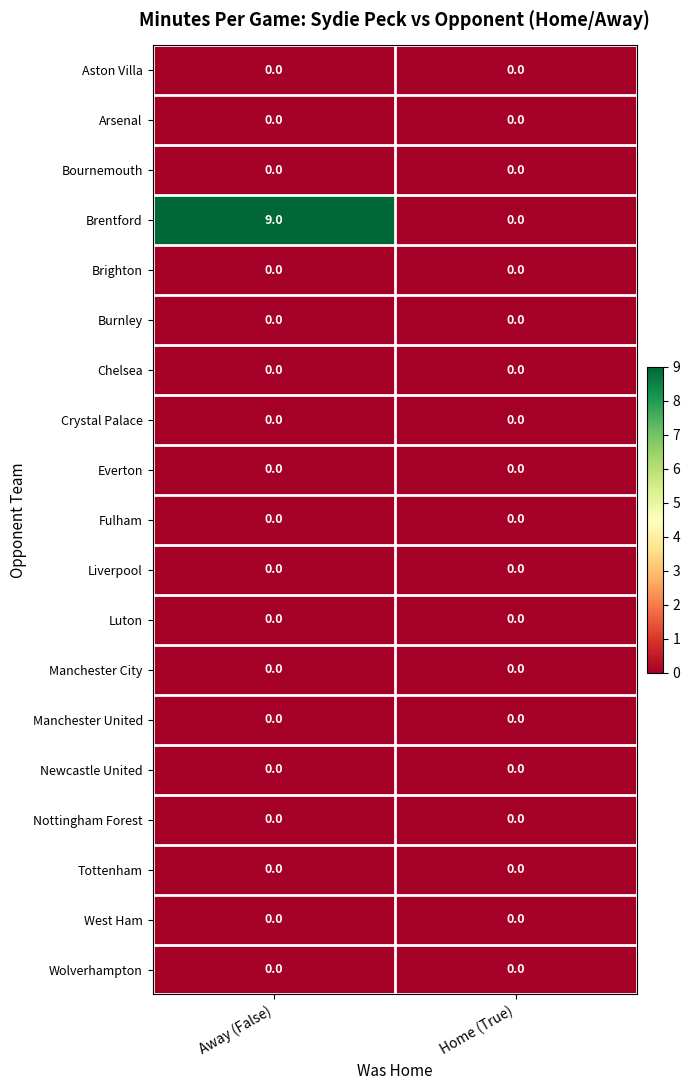

Which series changed the most between Away (False) and Home (True)?

Brentford